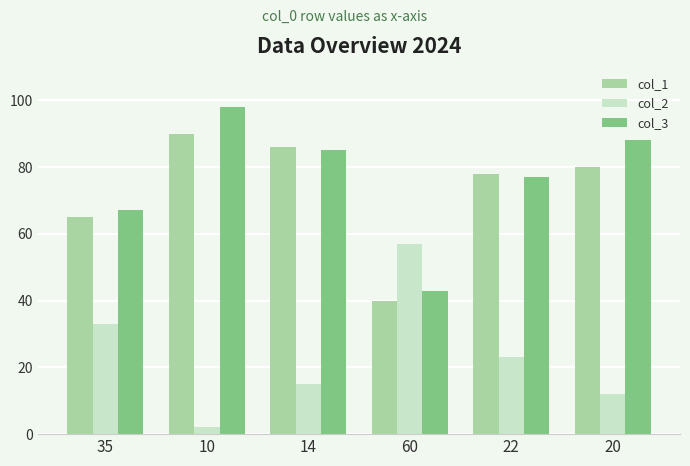

What is the spread (max minus min) of values at 60?

17